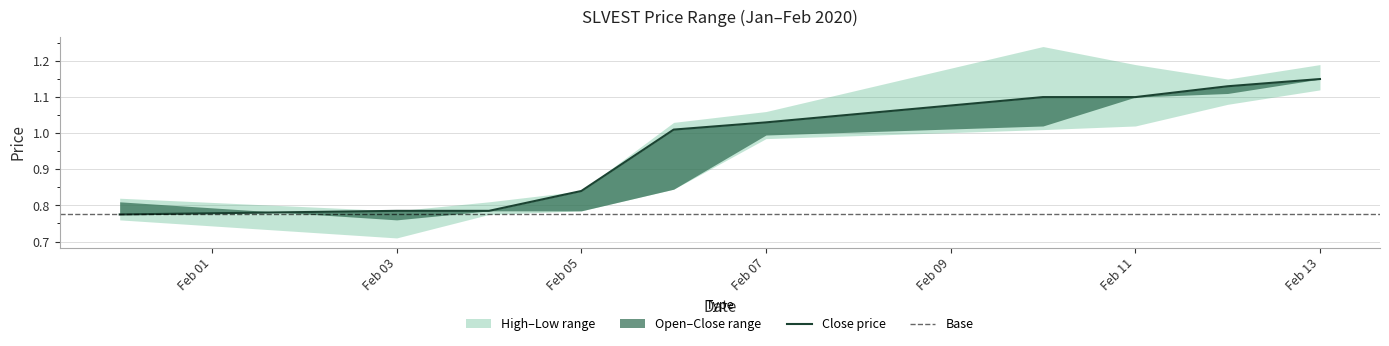

True or false: close and high cross at least once.

False